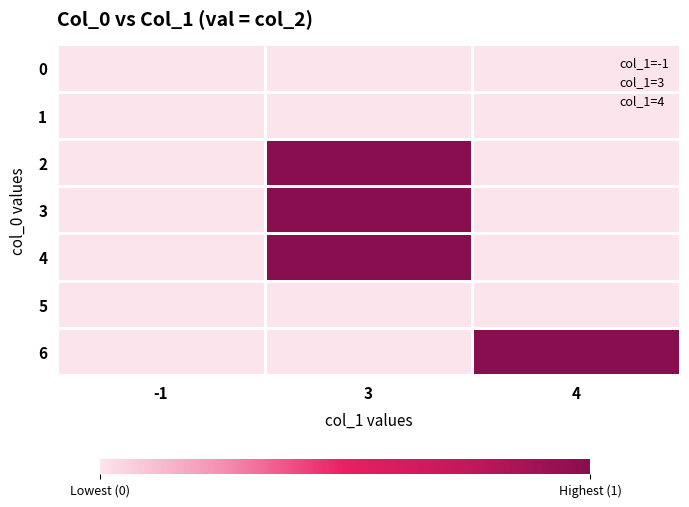

Reading left to right, extract all data points from this chart.

0: -1=0	3=0	4=0
1: -1=0	3=0	4=0
2: -1=0	3=1	4=0
3: -1=0	3=1	4=0
4: -1=0	3=1	4=0
5: -1=0	3=0	4=0
6: -1=0	3=0	4=1